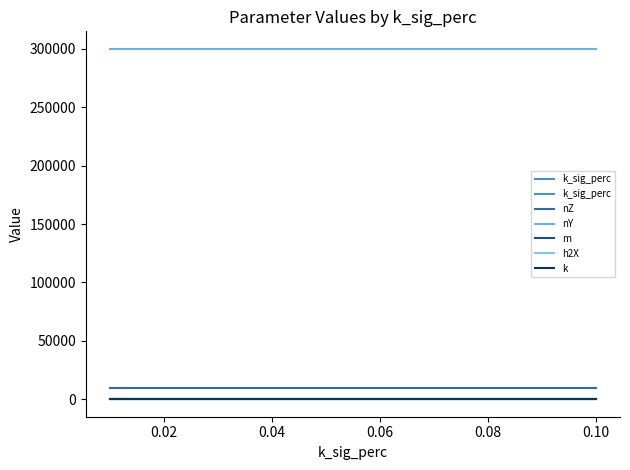

List the series in order of their peak value, highest first.

nY, nZ, k, m, h2X, k_sig_perc